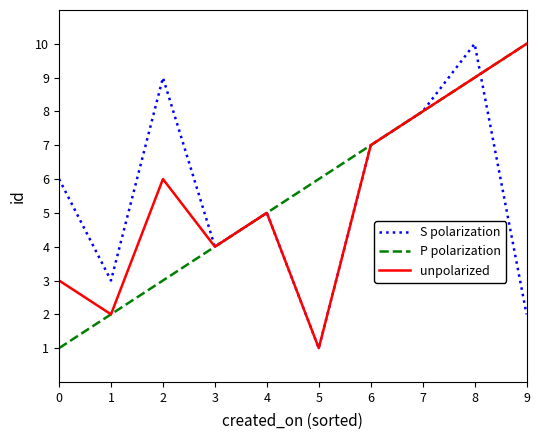

Rank the categories by P polarization value from lowest to highest.

0, 1, 2, 3, 4, 5, 6, 7, 8, 9